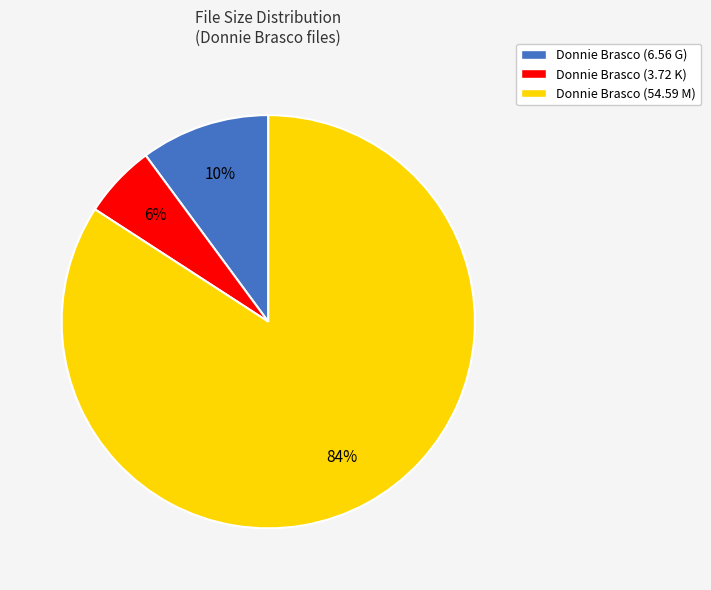

What is the largest slice in the pie chart?

Donnie Brasco (54.59 M)